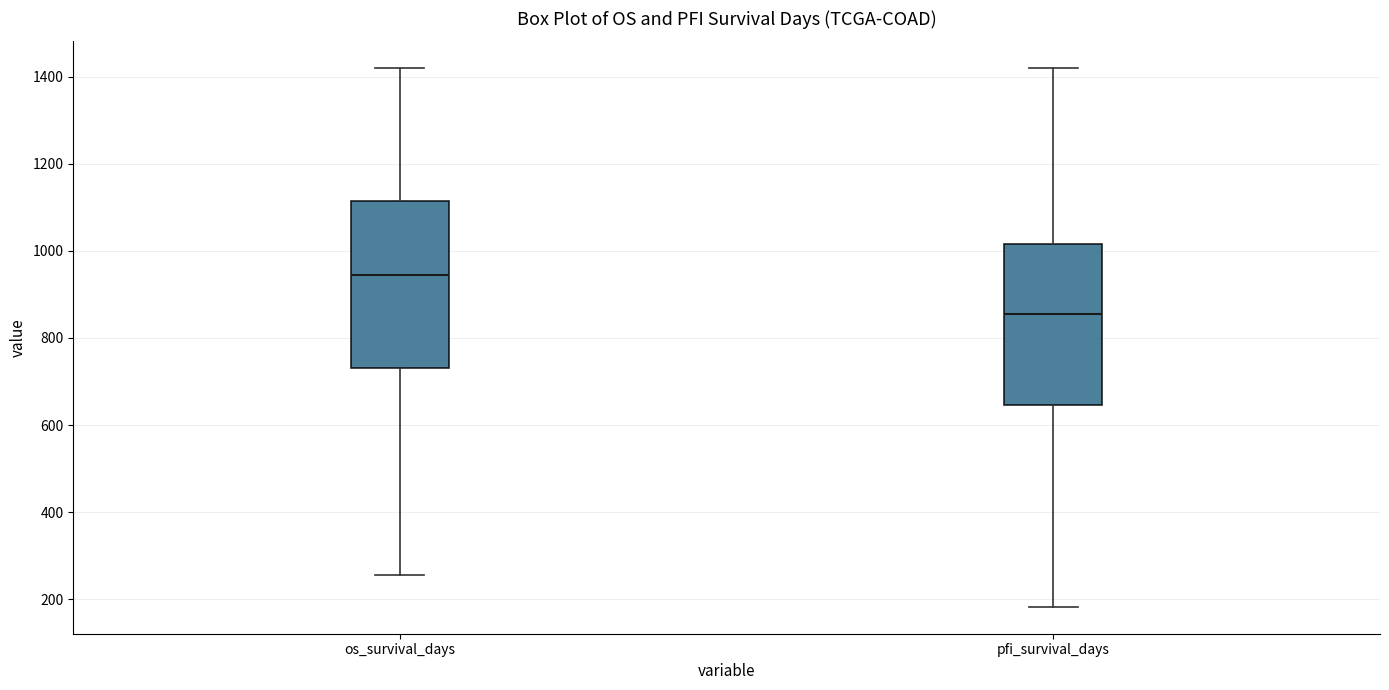

Where does the lower whisker of the box for pfi_survival_days end on the y-axis? The values are not printed on the chart, so give them approximately, as read against the axis.

180